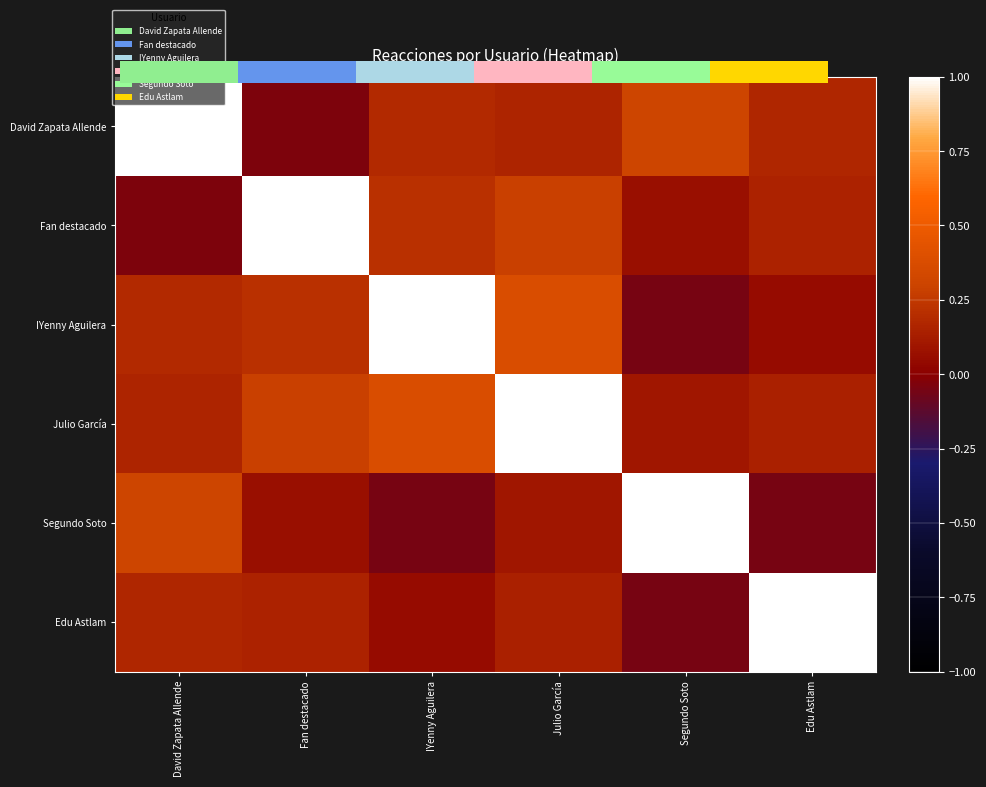

What is the difference between the highest and lowest values at Fan destacado?

1.0